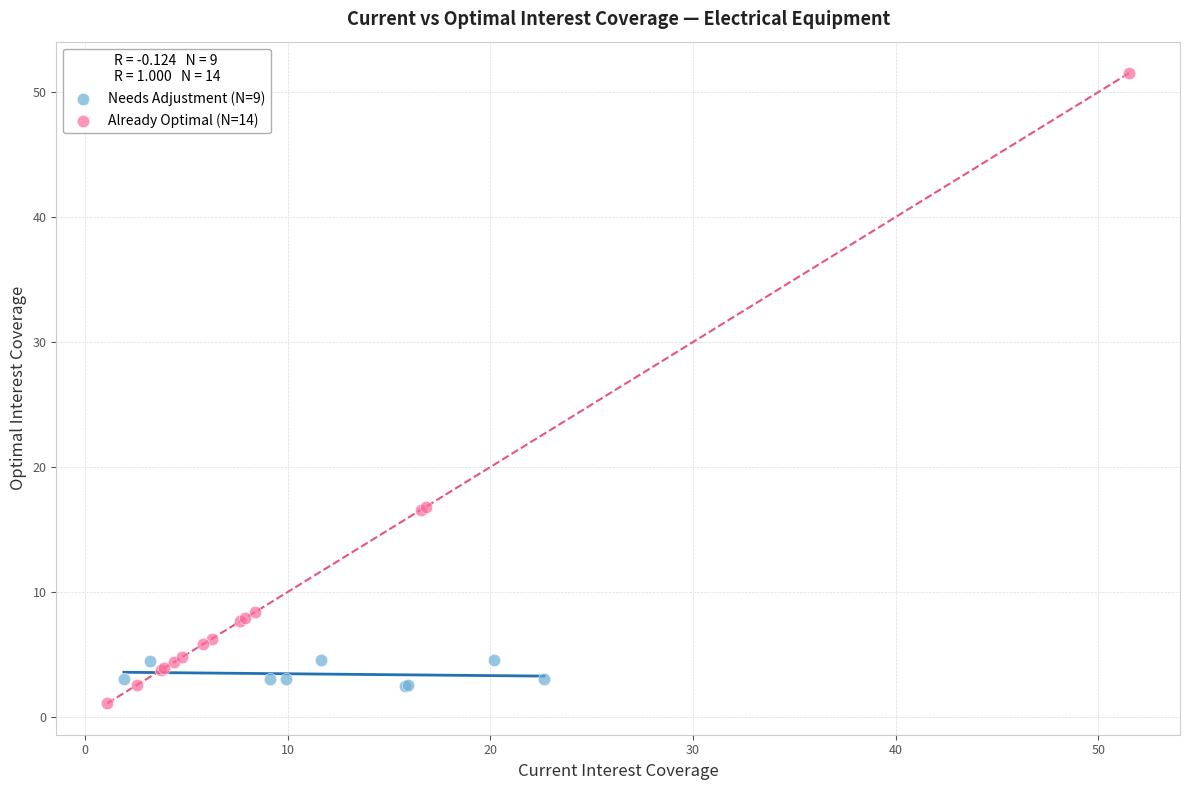

Which series contains the highest Y value?

Already Optimal (N=14)